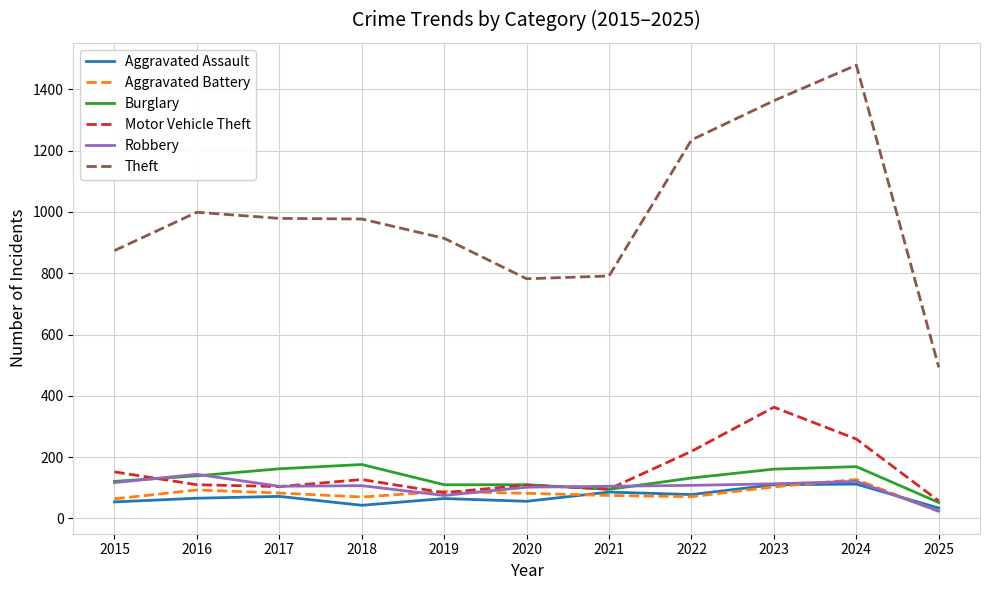

What is the total value across all series at 2020?

1241